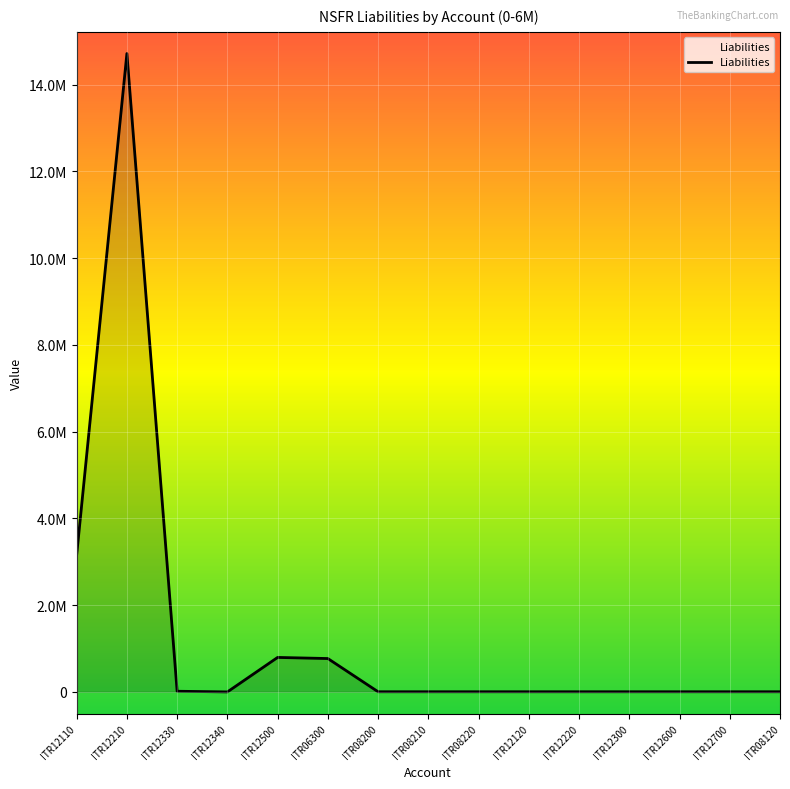

What is the sum of the values at ITR06300 and ITR12210?

15486458